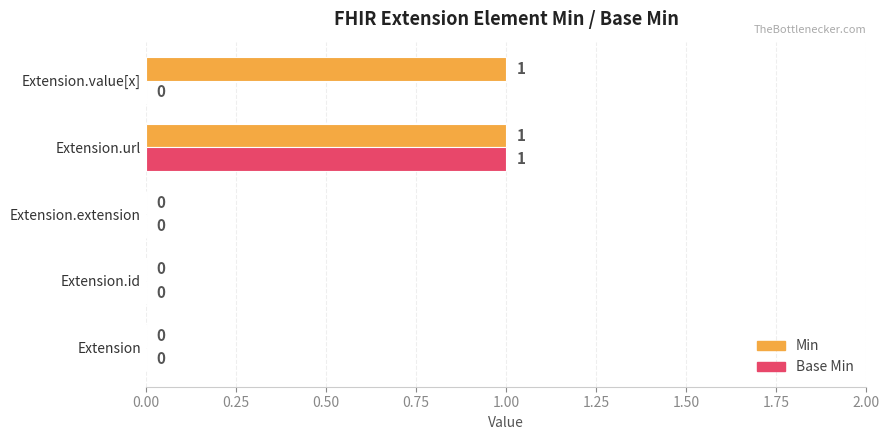

Which series changed the most between Extension.id and Extension.value[x]?

Min